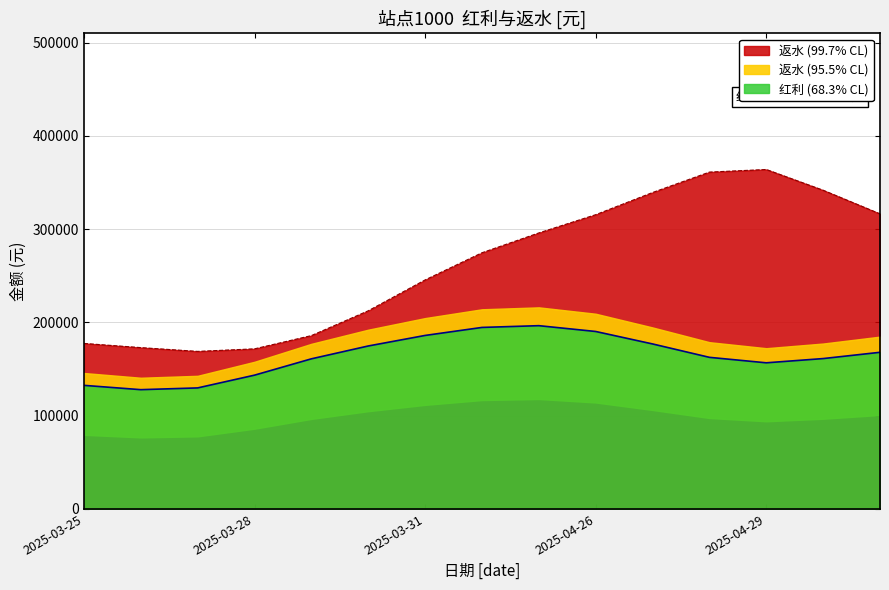

Which label corresponds to the largest value in the chart?

2025-04-29